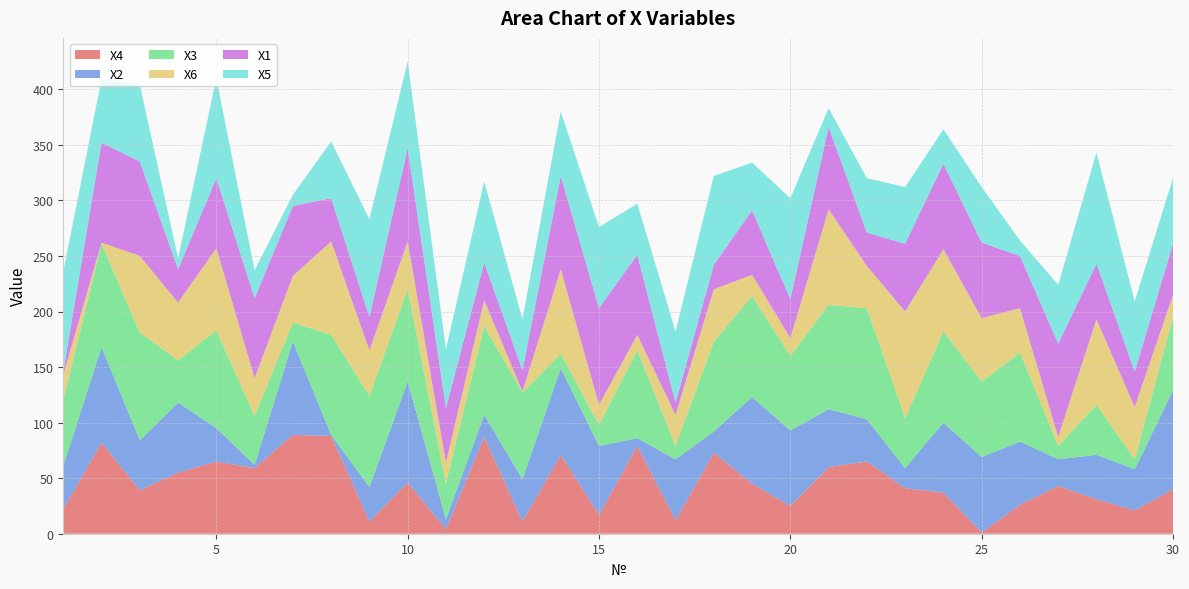

Reading left to right, extract all data points from this chart.

X4: 1=22	2=82	3=39	4=55	5=65	6=59	7=89	8=88	9=11	10=46	11=4	12=87	13=11	14=71	15=17	16=79	17=12	18=73	19=45	20=25	21=60	22=65	23=41	24=37	25=1	26=26	27=43	28=31	29=21	30=40
X2: 1=39	2=86	3=45	4=63	5=30	6=3	7=84	8=1	9=31	10=91	11=9	12=20	13=38	14=78	15=62	16=7	17=55	18=19	19=78	20=68	21=52	22=38	23=18	24=63	25=68	26=57	27=24	28=40	29=37	30=89
X3: 1=59	2=93	3=97	4=38	5=88	6=44	7=17	8=90	9=82	10=83	11=32	12=80	13=78	14=13	15=19	16=79	17=12	18=81	19=91	20=67	21=94	22=100	23=45	24=82	25=68	26=80	27=12	28=45	29=9	30=66
X6: 1=23	2=1	3=69	4=52	5=74	6=34	7=42	8=84	9=41	10=43	11=19	12=23	13=1	14=76	15=18	16=14	17=28	18=47	19=19	20=16	21=86	22=38	23=96	24=74	25=57	26=40	27=8	28=77	29=47	30=20
X1: 1=3	2=90	3=85	4=30	5=63	6=72	7=63	8=39	9=30	10=84	11=49	12=34	13=19	14=84	15=87	16=72	17=11	18=22	19=58	20=35	21=74	22=30	23=61	24=77	25=68	26=47	27=84	28=50	29=32	30=46
X5: 1=90	2=57	3=69	4=10	5=90	6=25	7=10	8=51	9=88	10=78	11=53	12=73	13=46	14=58	15=73	16=46	17=64	18=80	19=43	20=91	21=17	22=49	23=51	24=31	25=50	26=14	27=53	28=100	29=63	30=59